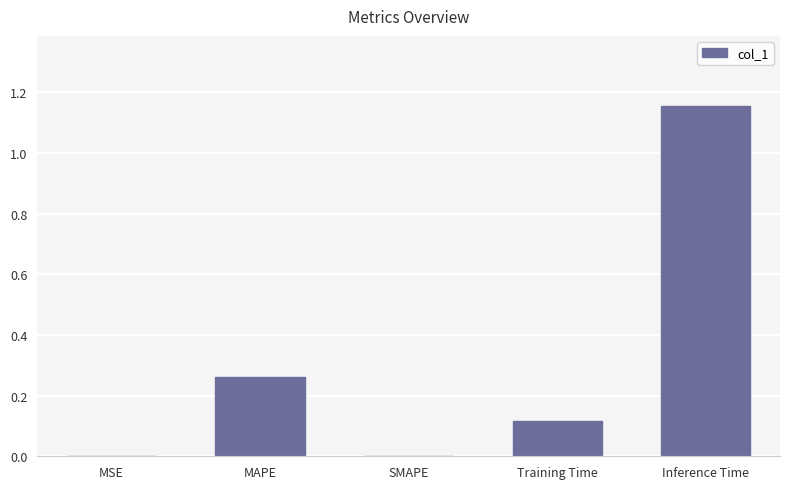

True or false: the data shows 0.2 at Training Time.

False